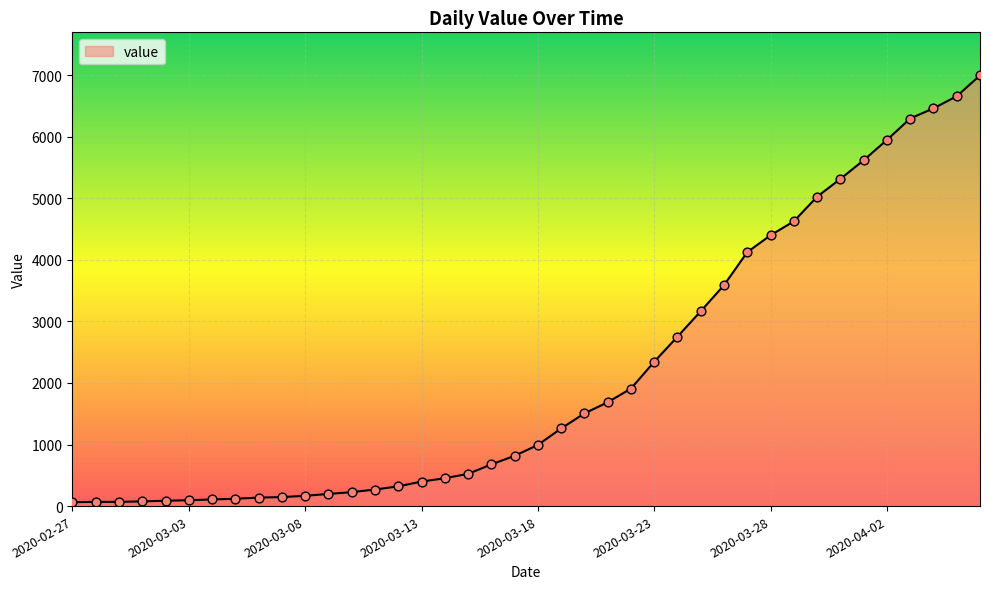

What is the difference between the maximum and minimum values?

6931